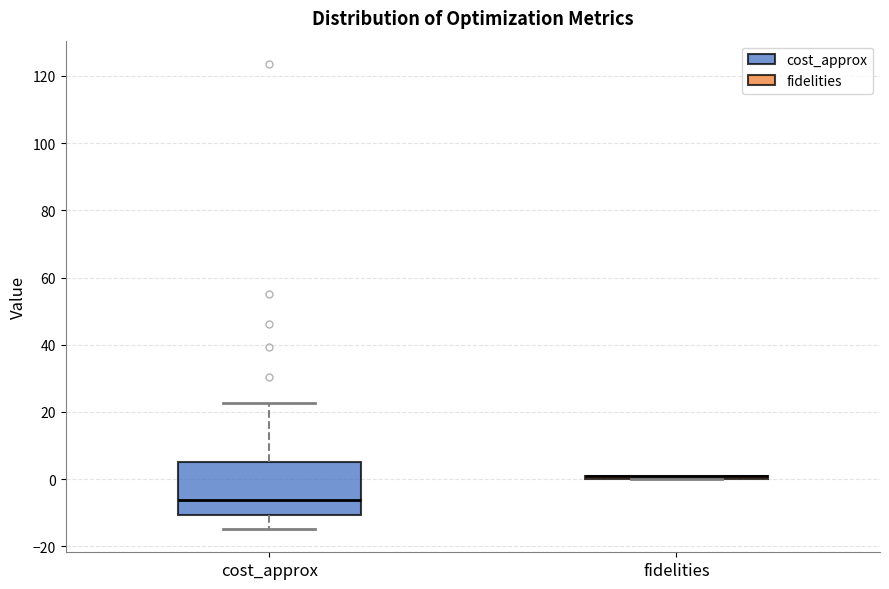

Reading left to right, read every box against the y-axis: the position of its median line, the range the box covers, and the ends of its whiskers. The values are not printed on the chart, so give them approximately, as read against the axis.

cost_approx: median -6, box -10 to 6, whiskers -14 to 22
fidelities: box collapsed to a line at 0, whiskers 0 to 0